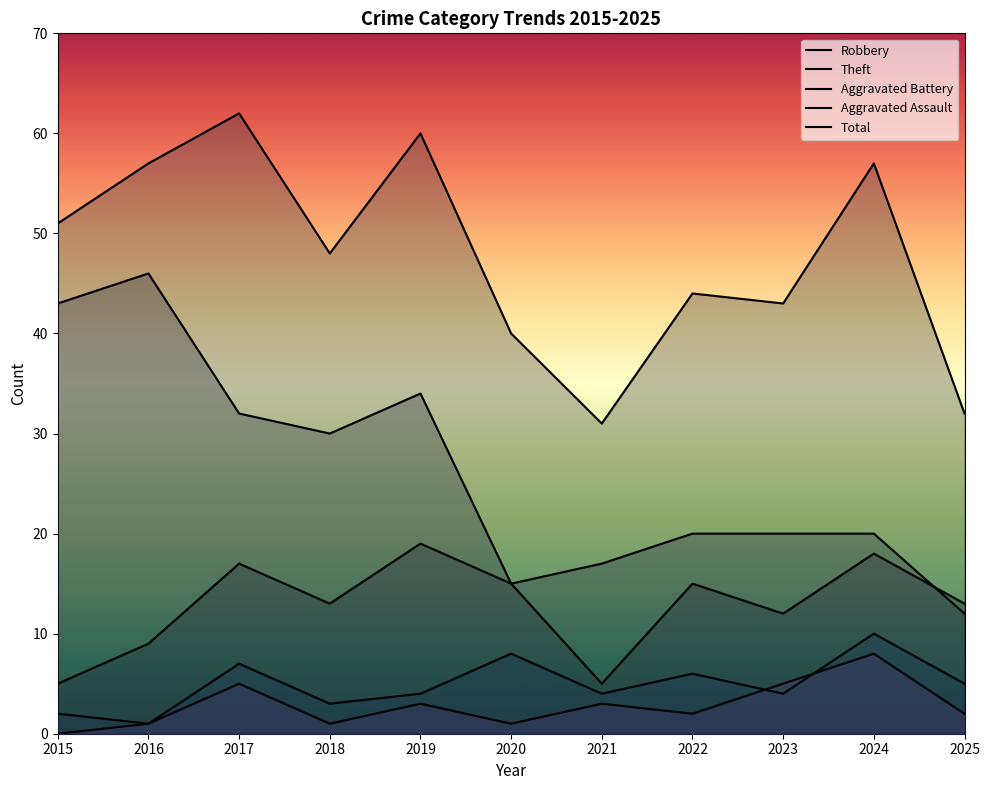

What are all the series names shown in the legend?

Robbery, Theft, Aggravated Battery, Aggravated Assault, Total